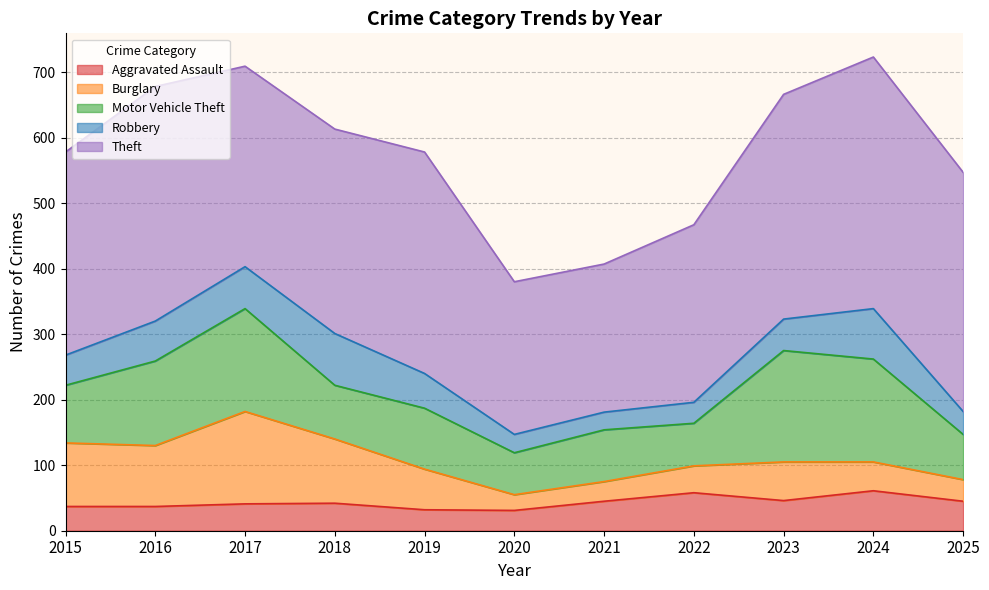

At which label is Aggravated Assault closest to 46?

2023